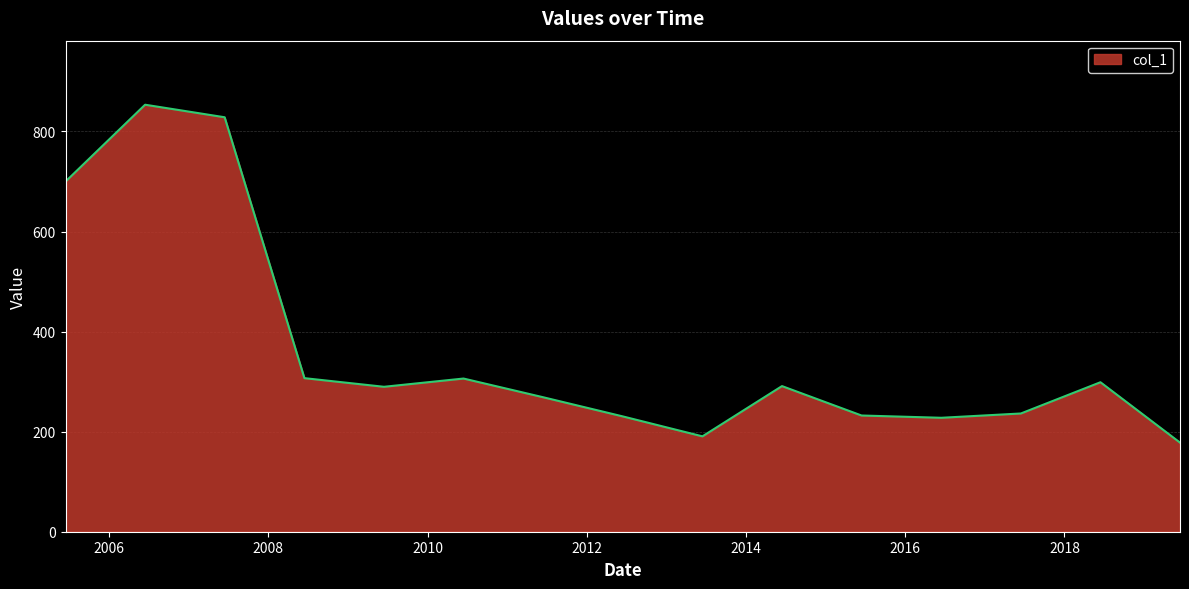

What is the smallest value displayed?

178.1